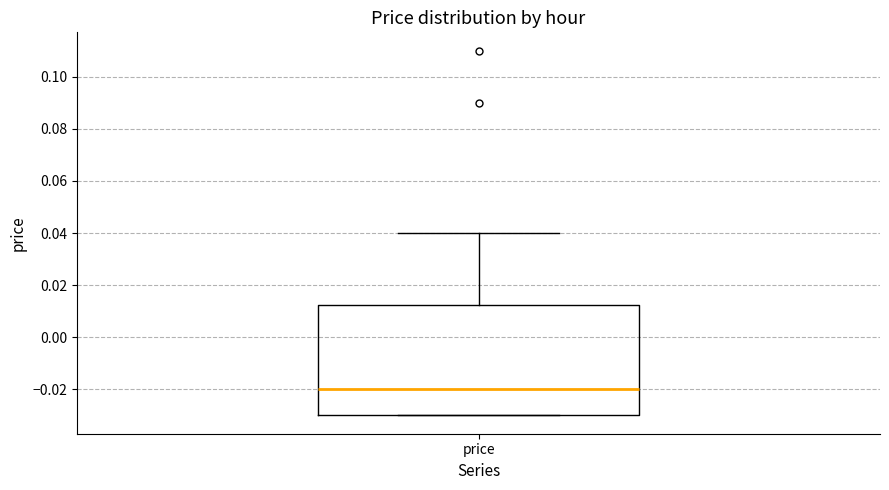

Where does the median line of the box for price sit on the y-axis? The values are not printed on the chart, so give them approximately, as read against the axis.

-0.020